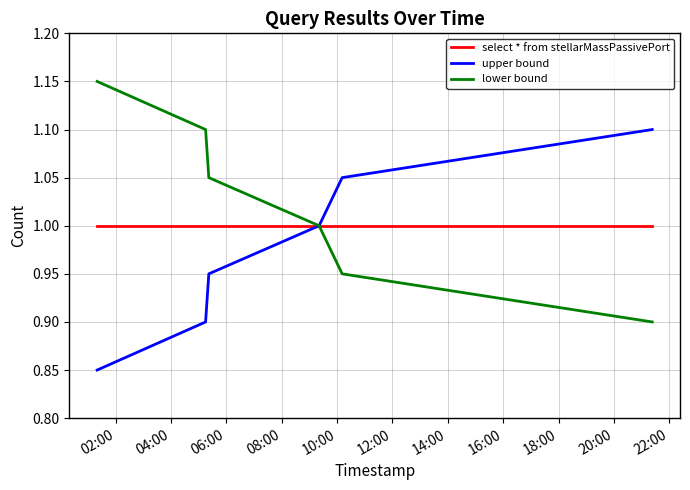

List the series in order of their peak value, highest first.

lower bound, upper bound, select * from stellarMassPassivePort